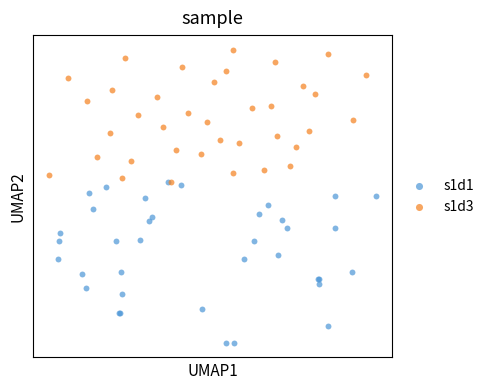

What are all the series names shown in the legend?

s1d1, s1d3